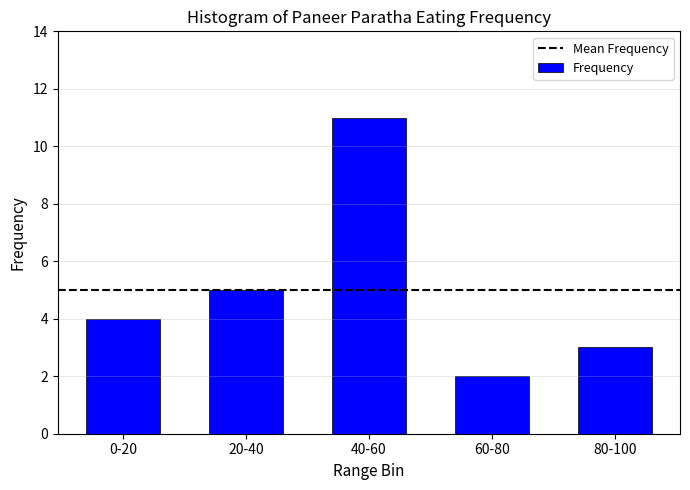

List the labels in order of value, largest first.

40-60, 20-40, 0-20, 80-100, 60-80